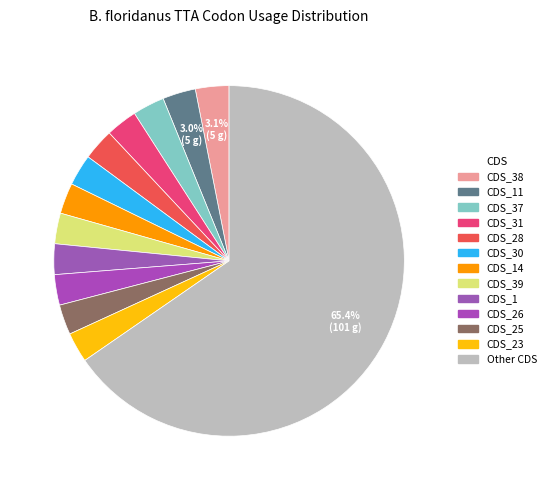

Count the number of slices in the pie.

13